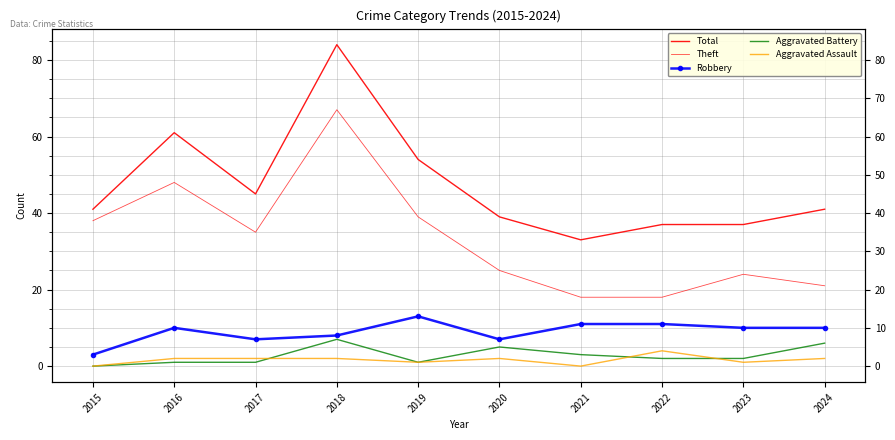

How many values in the Theft series are below 35?

5